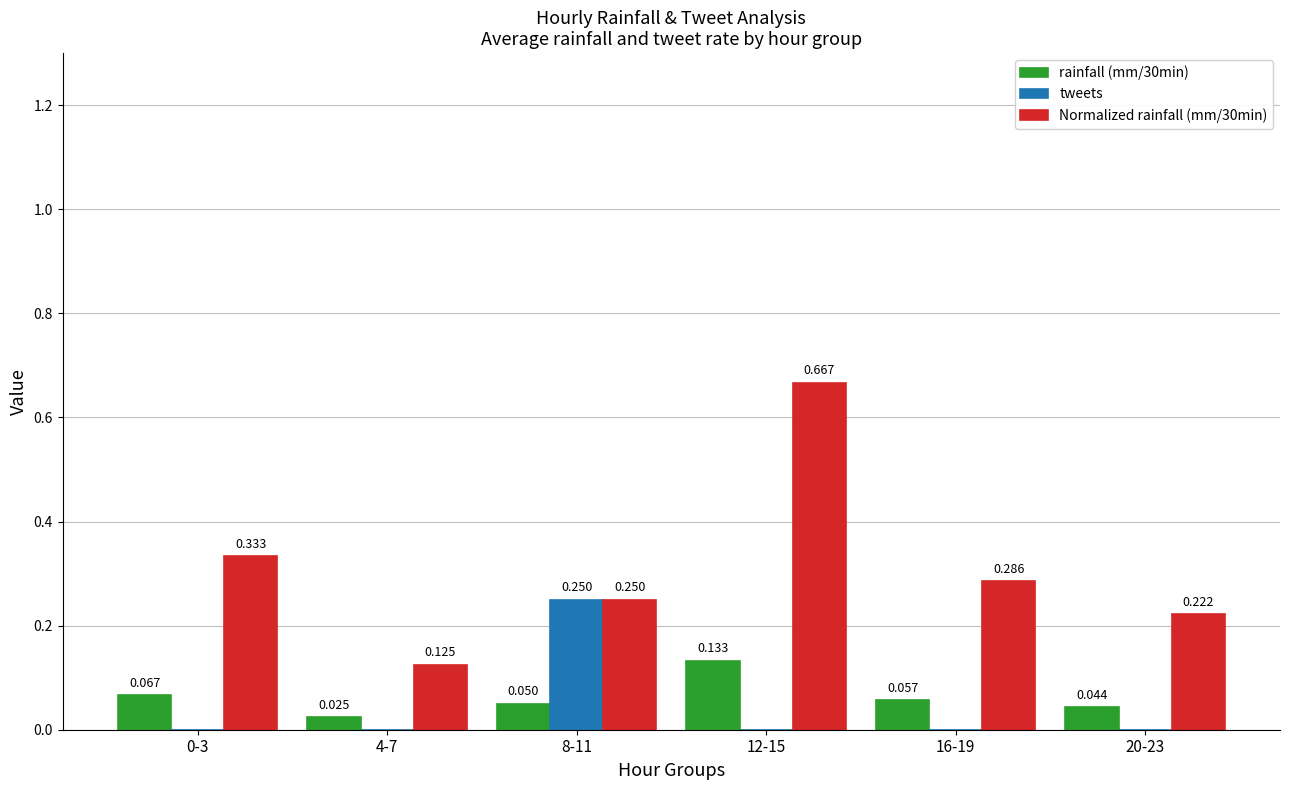

How many values in tweets are above zero?

1